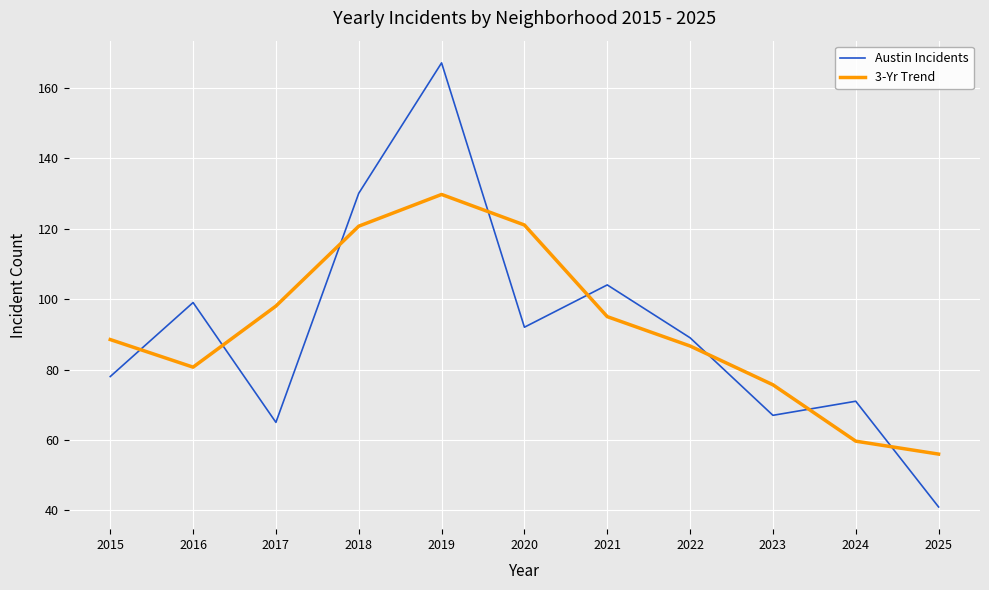

What is the highest value of the Austin Incidents series?

167.0